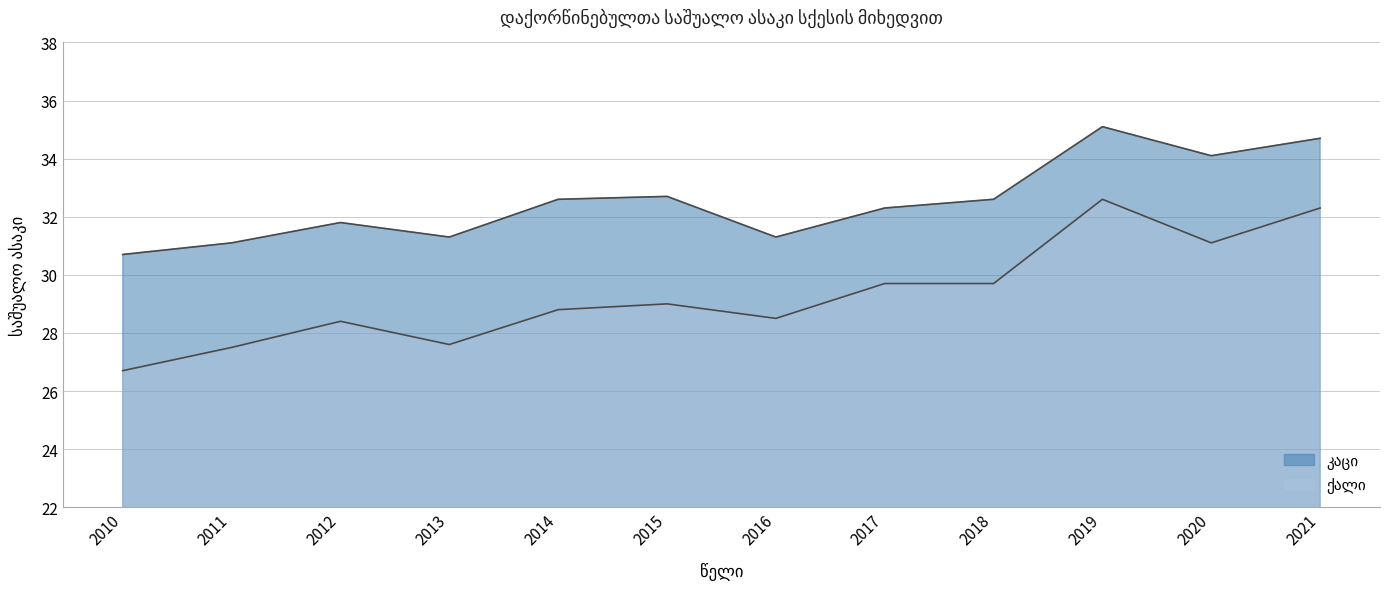

List the series in order of their peak value, highest first.

კაცი, ქალი